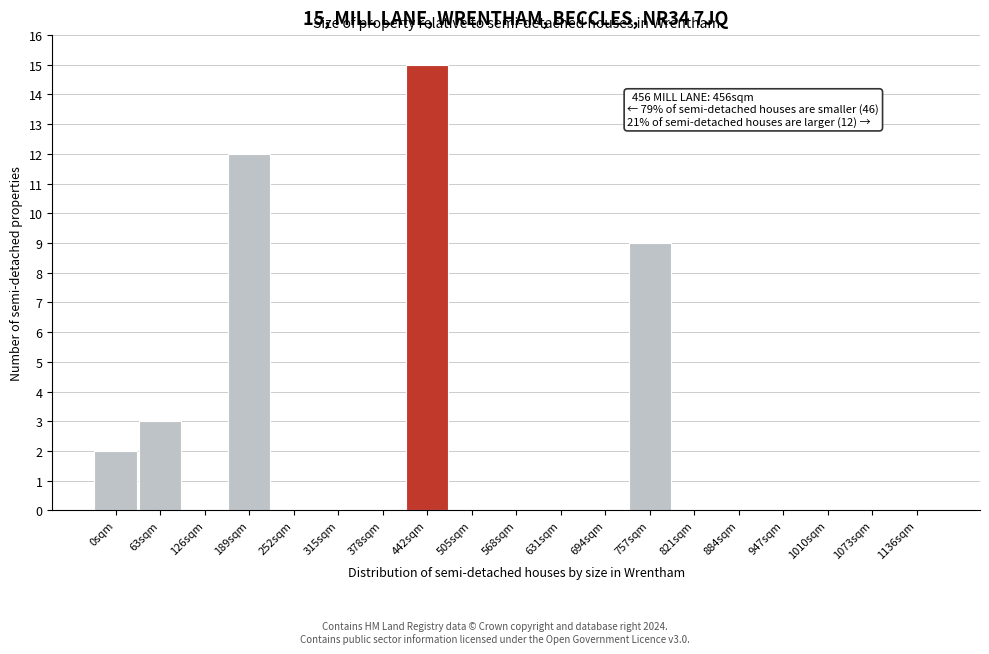

Reading left to right, extract all data points from this chart.

0sqm=2	63sqm=3	126sqm=0	189sqm=12	252sqm=0	315sqm=0	378sqm=0	442sqm=15	505sqm=0	568sqm=0	631sqm=0	694sqm=0	757sqm=9	821sqm=0	884sqm=0	947sqm=0	1010sqm=0	1073sqm=0	1136sqm=0